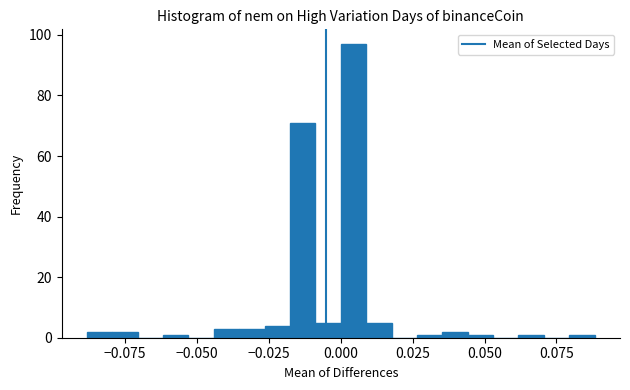

Read against the x-axis, roughly where is the centre of the tallest bar?

0.005